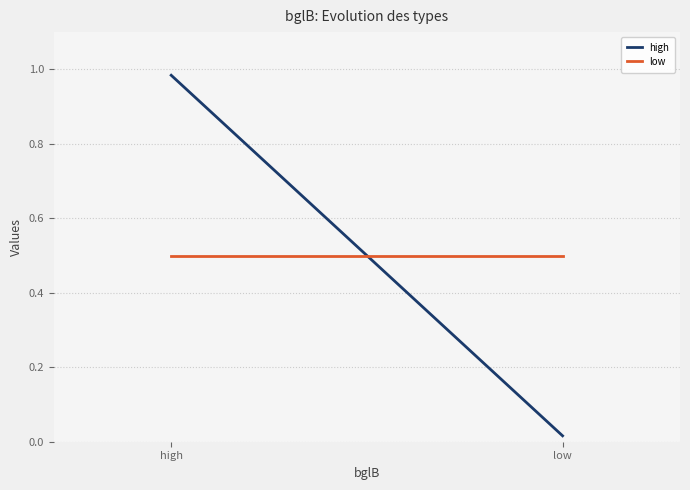

At how many categories does at least one series exceed 0?

2